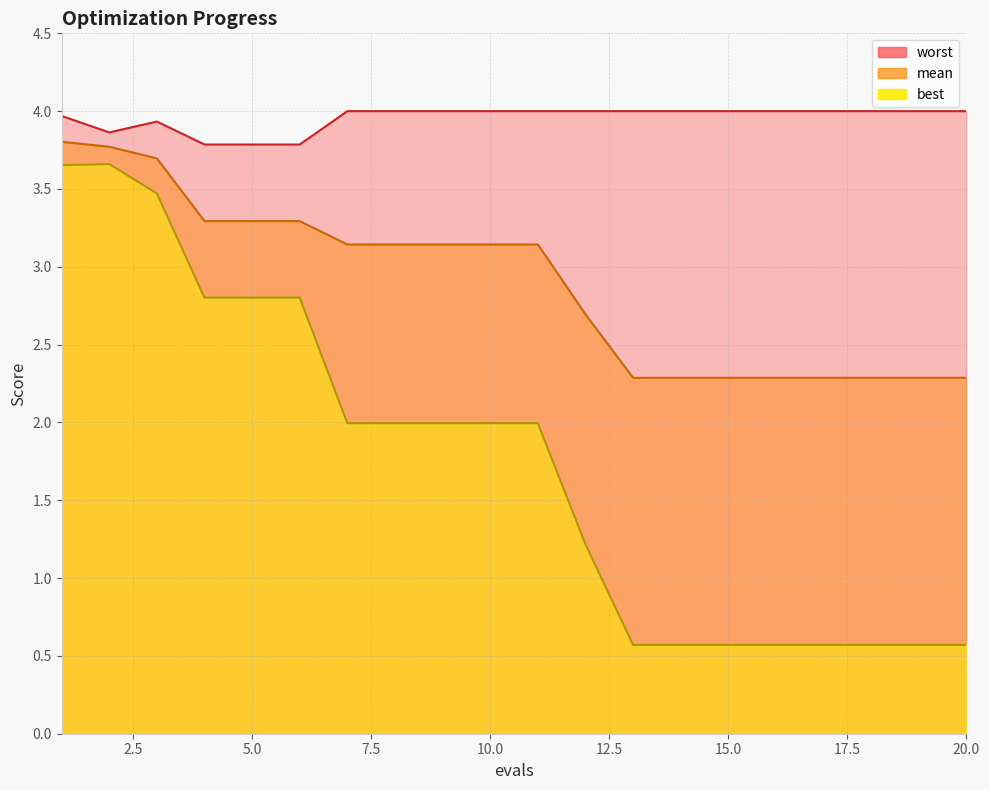

Is it true that mean equals 1.9 at 8?

False